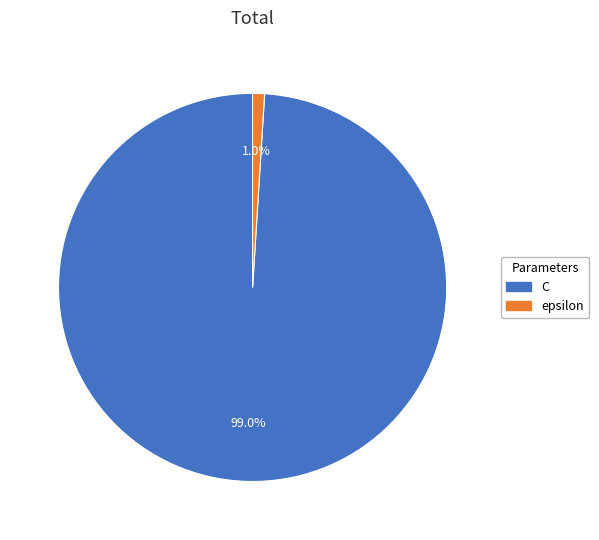

What is the smallest slice in the pie chart?

epsilon